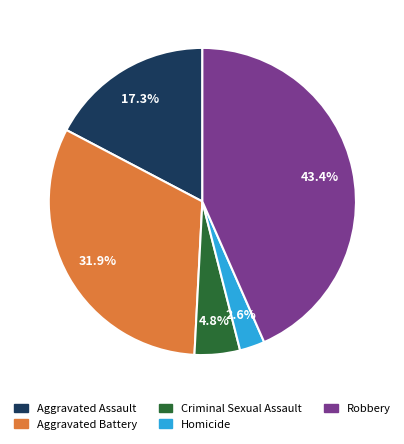

The Homicide slice represents 3% of the pie. True or false?

True